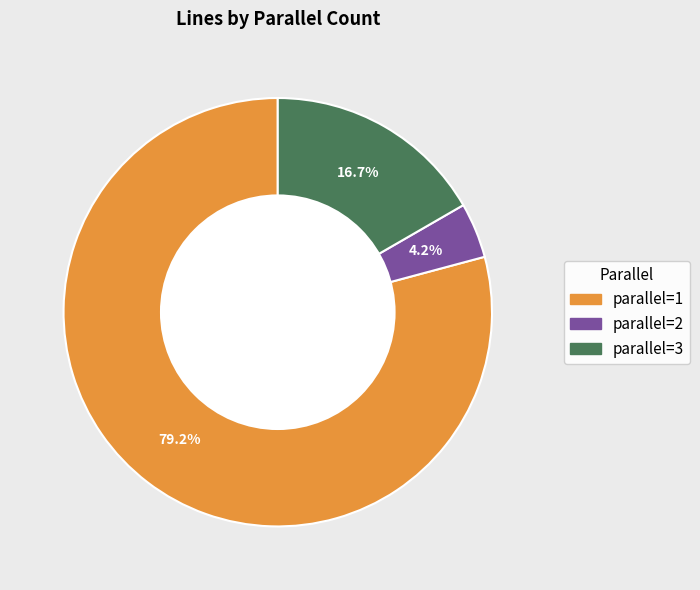

Which category has the smallest portion of the pie?

parallel=2